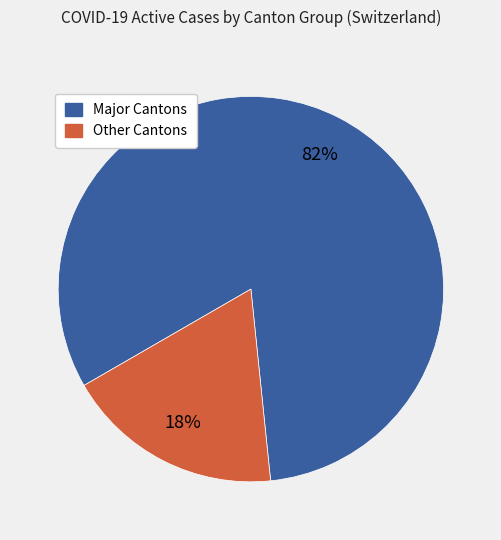

To the nearest percent, what is the average slice percentage?

50%